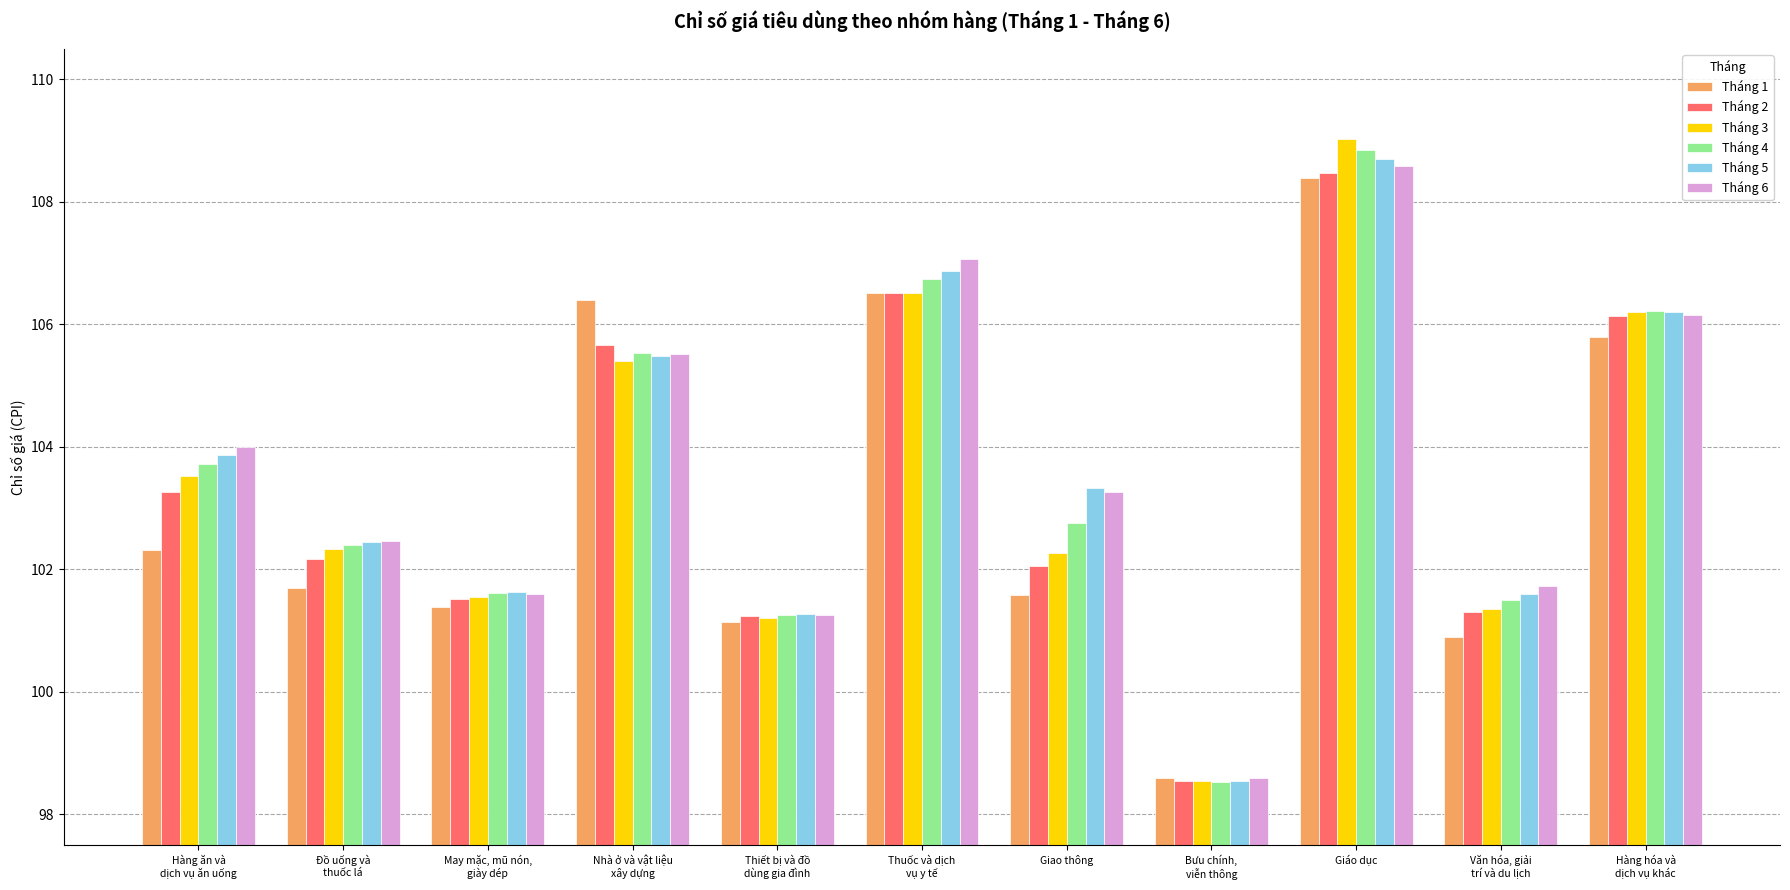

The value of Tháng 6 at Văn hóa, giải
trí và du lịch is 101.7. True or false?

True